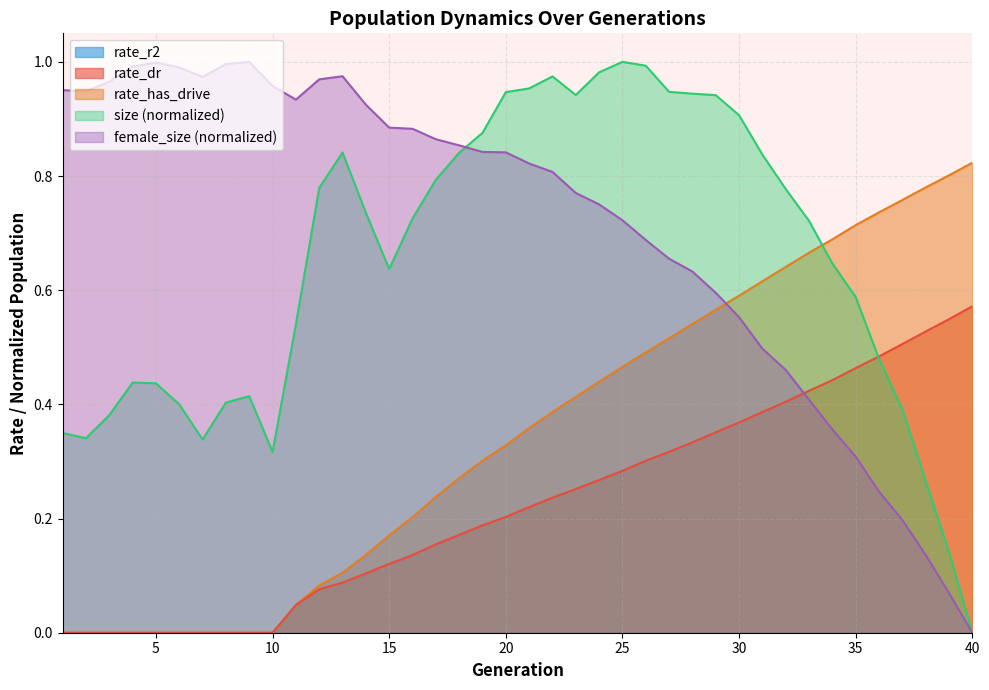

Where is rate_has_drive nearest to the value 0?

1